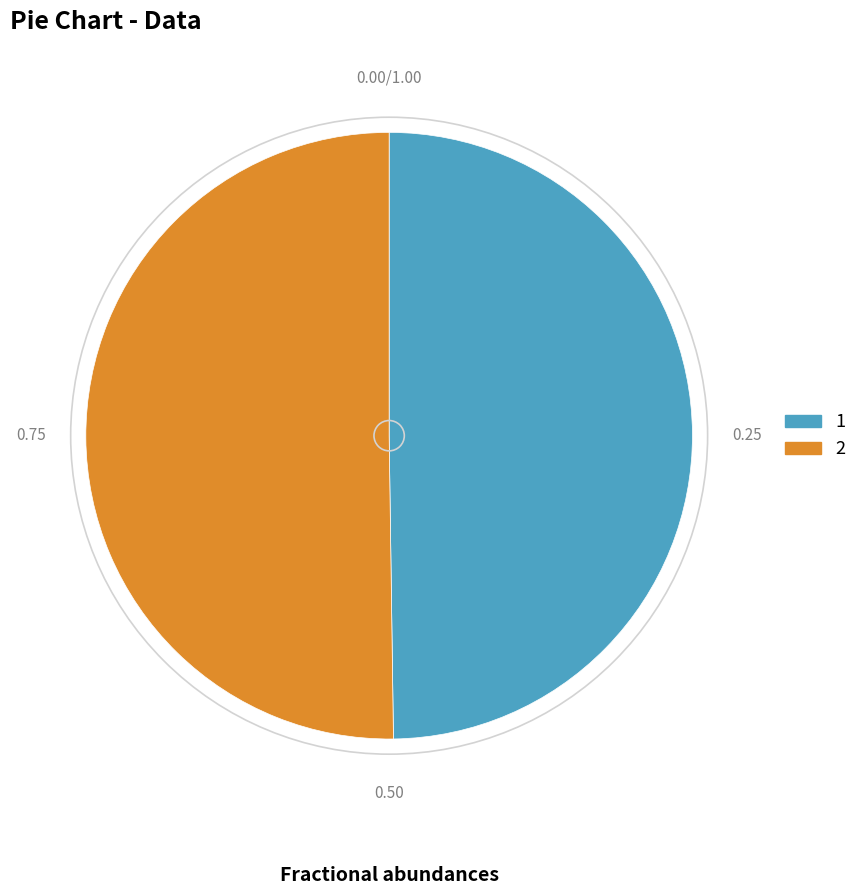

Is the sum of 2 and 1 greater than half?

Yes